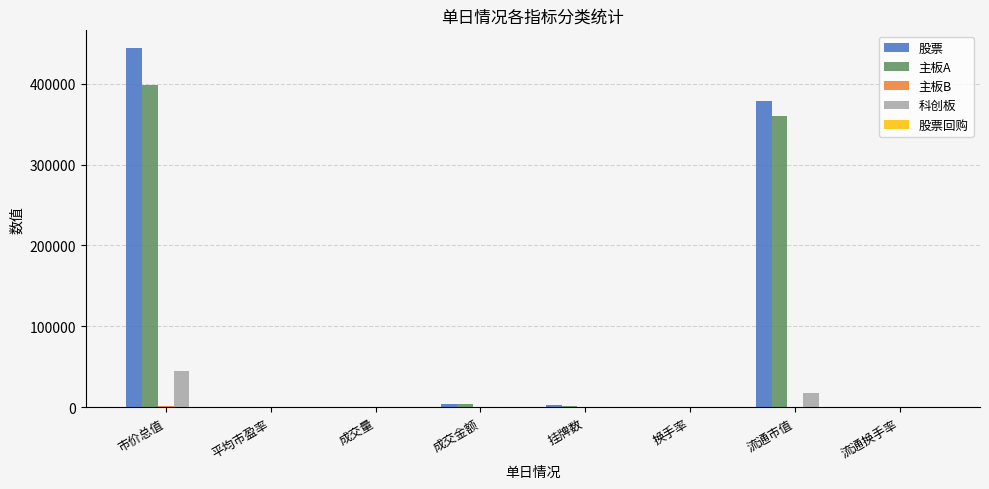

What is the spread (max minus min) of values at 成交量?

416.7